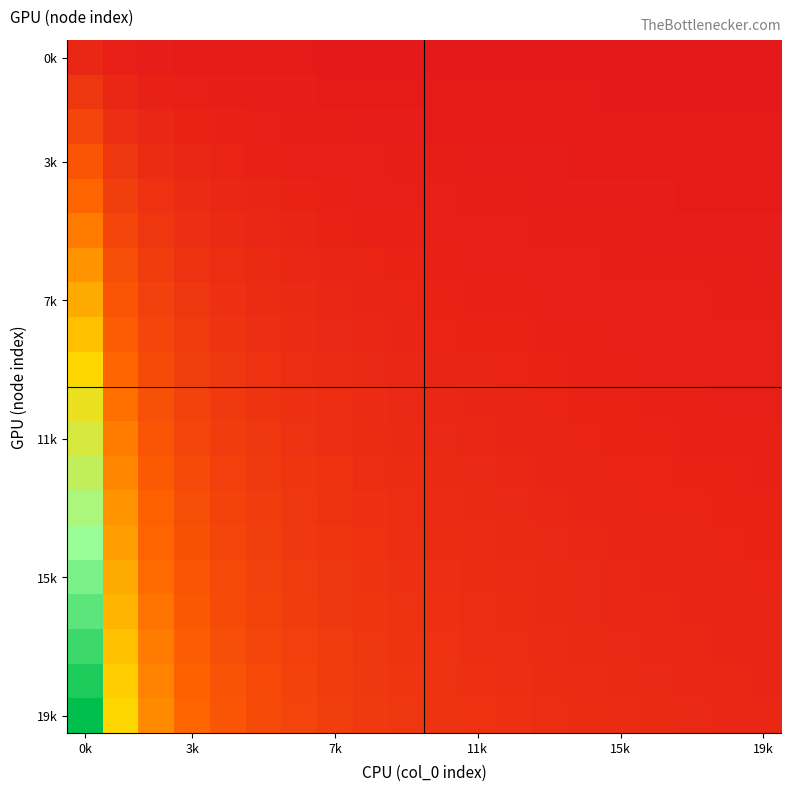

Count the number of categories in the chart.

20